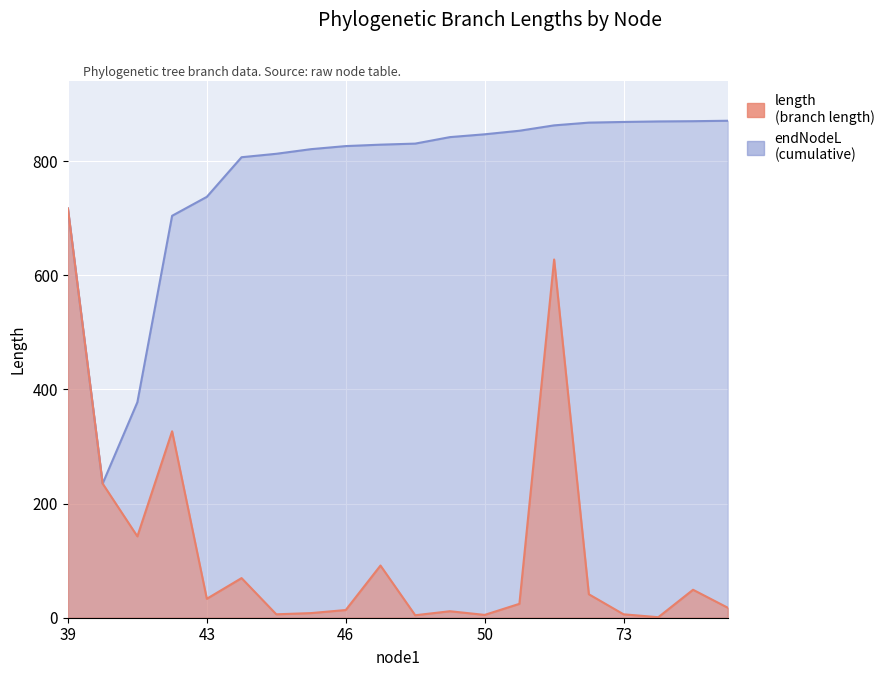

Reading left to right, extract all data points from this chart.

length: 717.0	235.0	142.6	326.6	33.2	69.4	6.0	8.1	13.5	91.4	4.3	11.4	4.9	24.4	627.7	41.1	6.0	0.9	49.0	17.5
endNodeL: 717.0	235.0	377.6	704.2	737.4	806.8	812.8	820.9	826.3	828.8	830.7	842.0	847.0	853.2	862.6	867.4	868.6	869.5	869.9	870.7